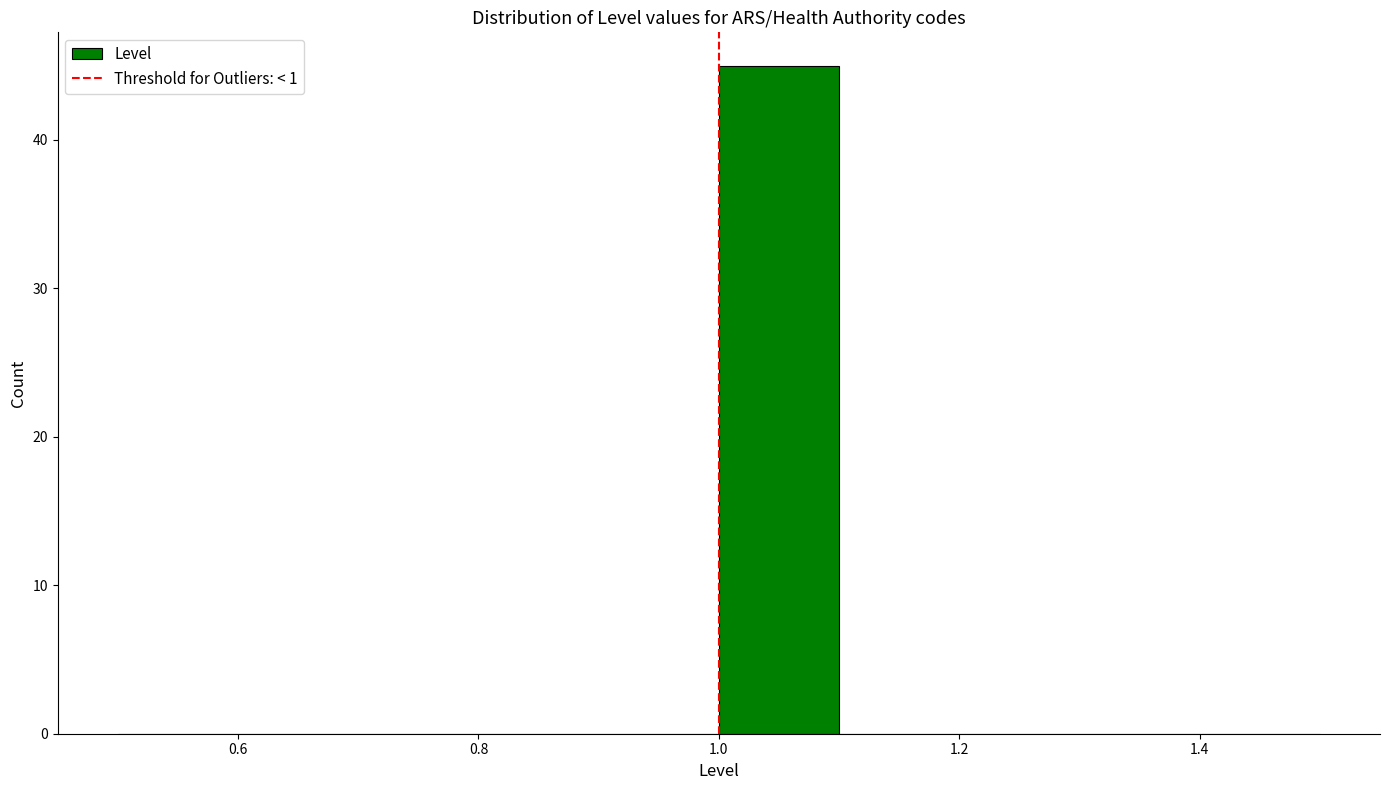

Reading left to right, transcribe this chart: for each bar, give the range it covers on the x-axis and its height. The values are not printed on the chart, so give them approximately, as read against the axis.

0.5 to 0.6: 0
0.6 to 0.7: 0
0.7 to 0.8: 0
0.8 to 0.9: 0
0.9 to 1.0: 0
1.0 to 1.1: 45
1.1 to 1.2: 0
1.2 to 1.3: 0
1.3 to 1.4: 0
1.4 to 1.5: 0